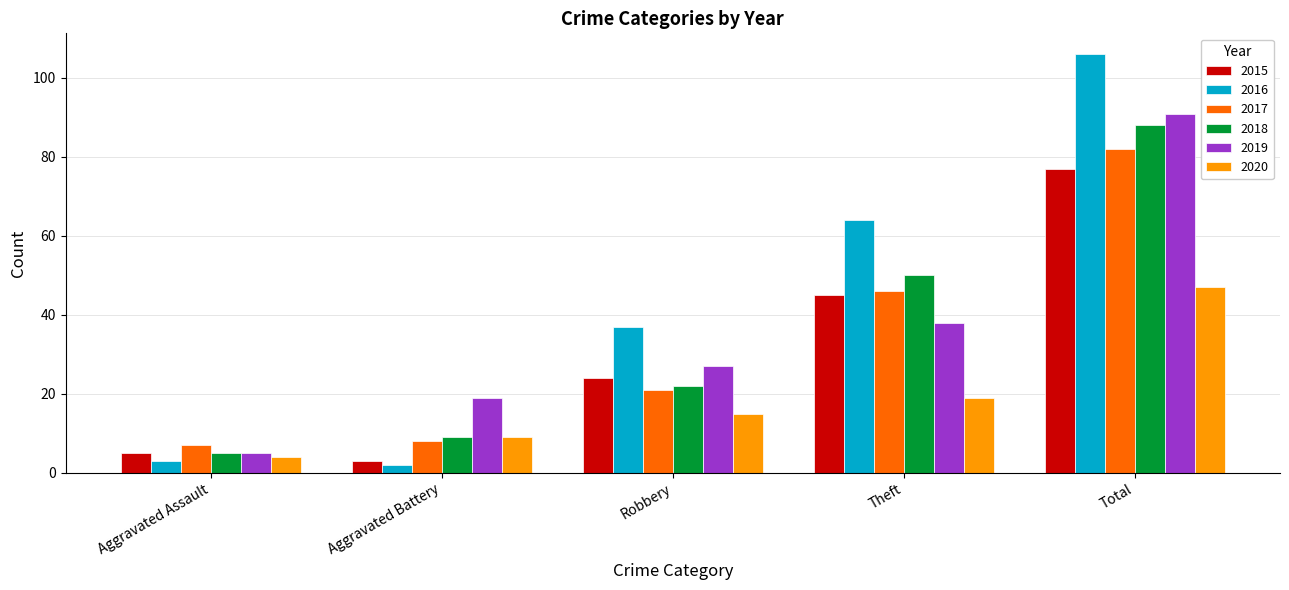

What is the maximum value for 2020?

47